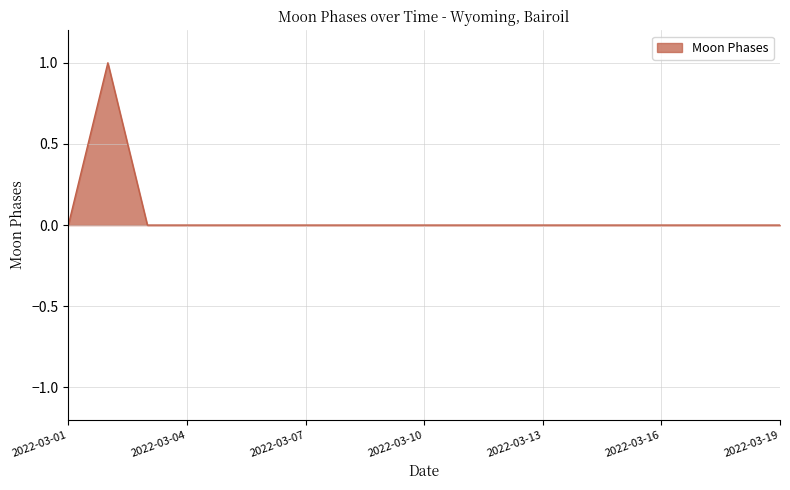

What is the difference between the maximum and minimum values?

1